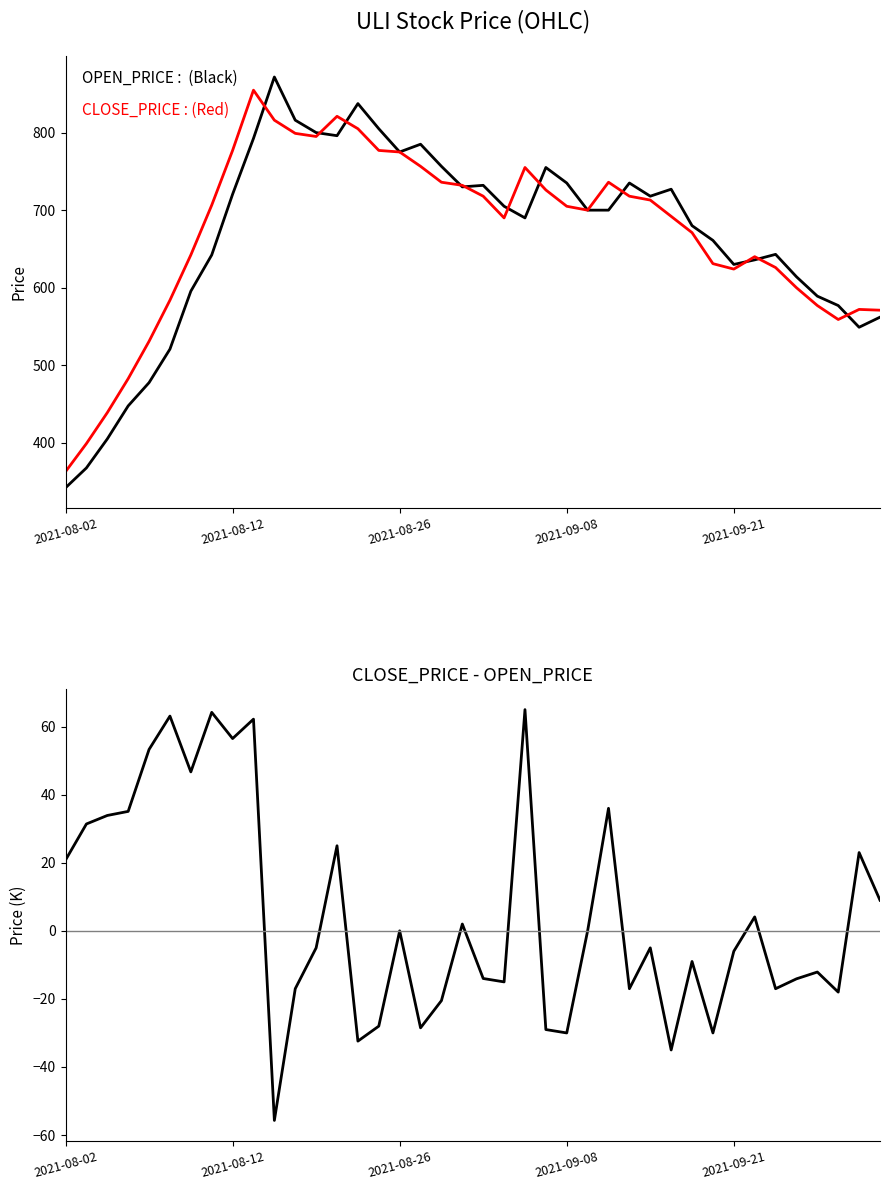

True or false: CLOSE_PRICE - OPEN_PRICE has more than 2 points higher than both neighbors.

True